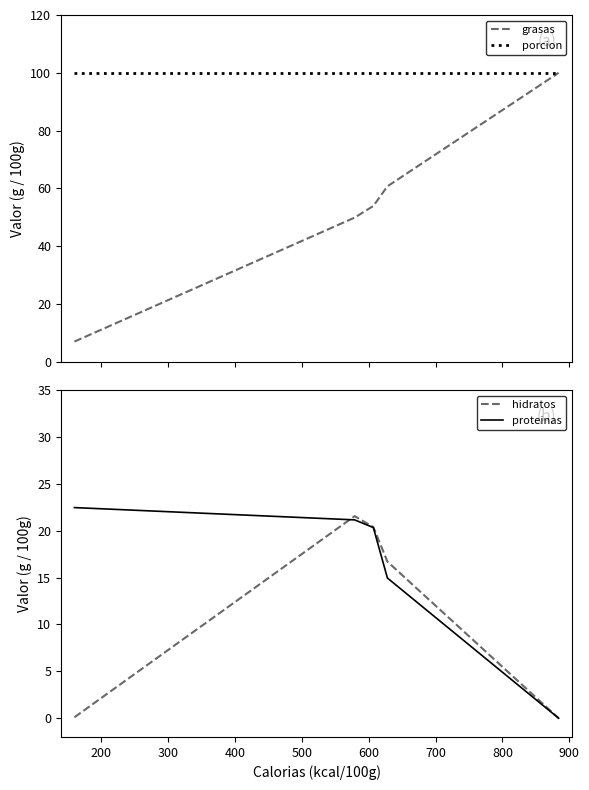

True or false: porcion and proteinas cross at least once.

False